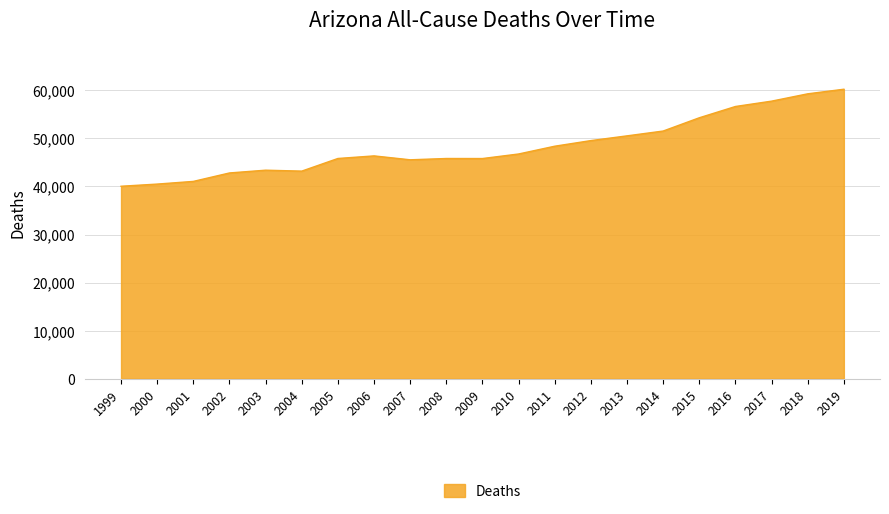

What is the difference between the values at 2007 and 2001?

4496